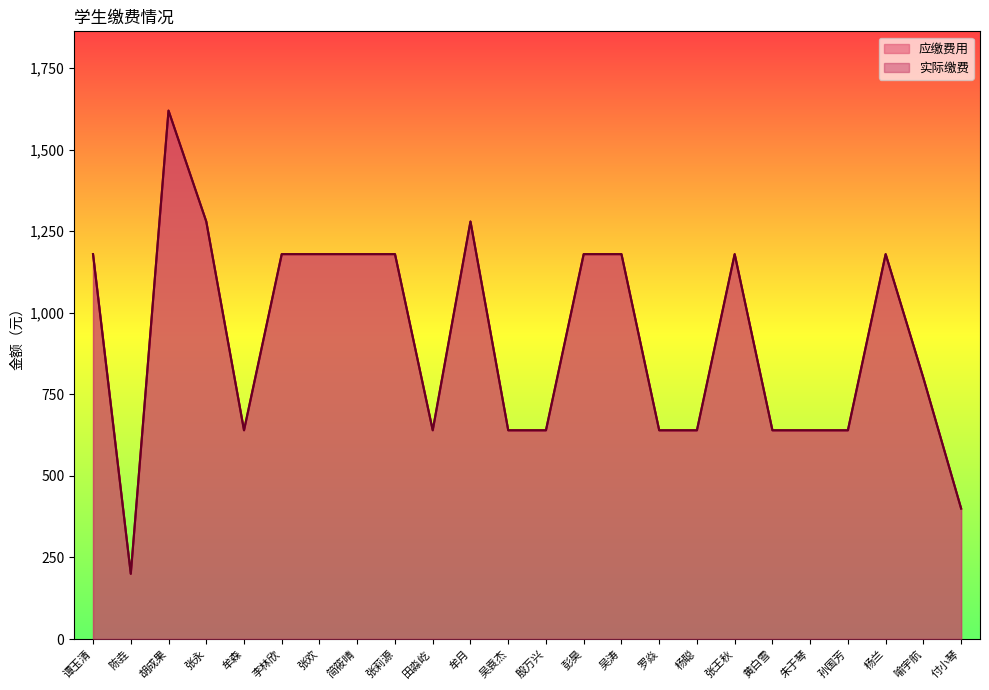

True or false: 实际缴费 has more than 0 points higher than both neighbors.

True